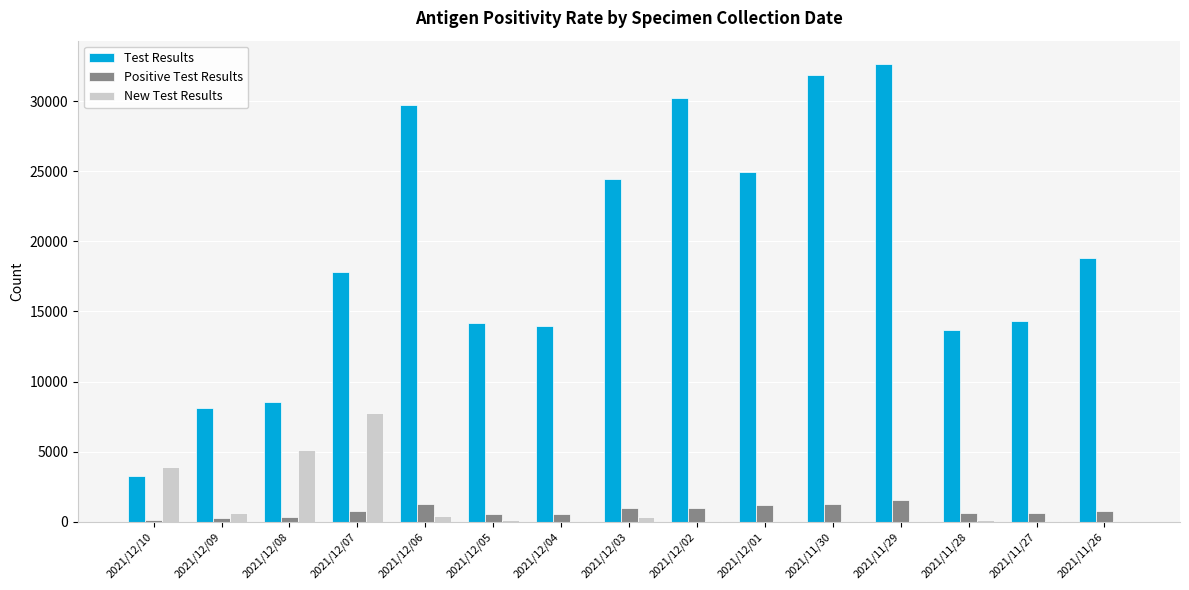

Between 2021/12/03 and 2021/12/02, which series saw the biggest shift?

Test Results